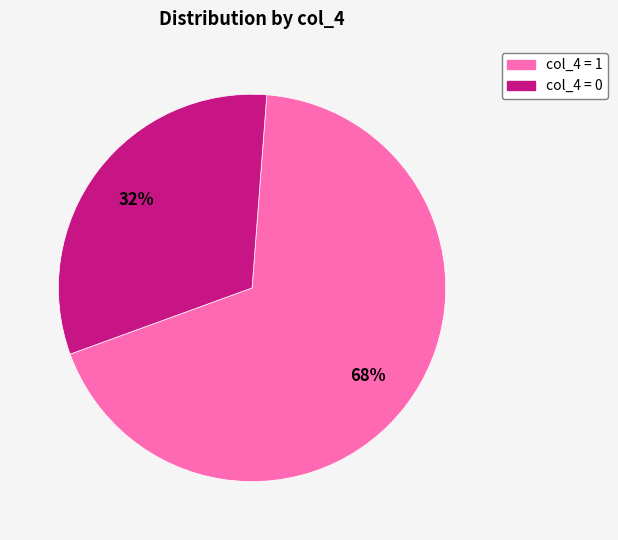

To the nearest percent, what is the average slice percentage?

50%